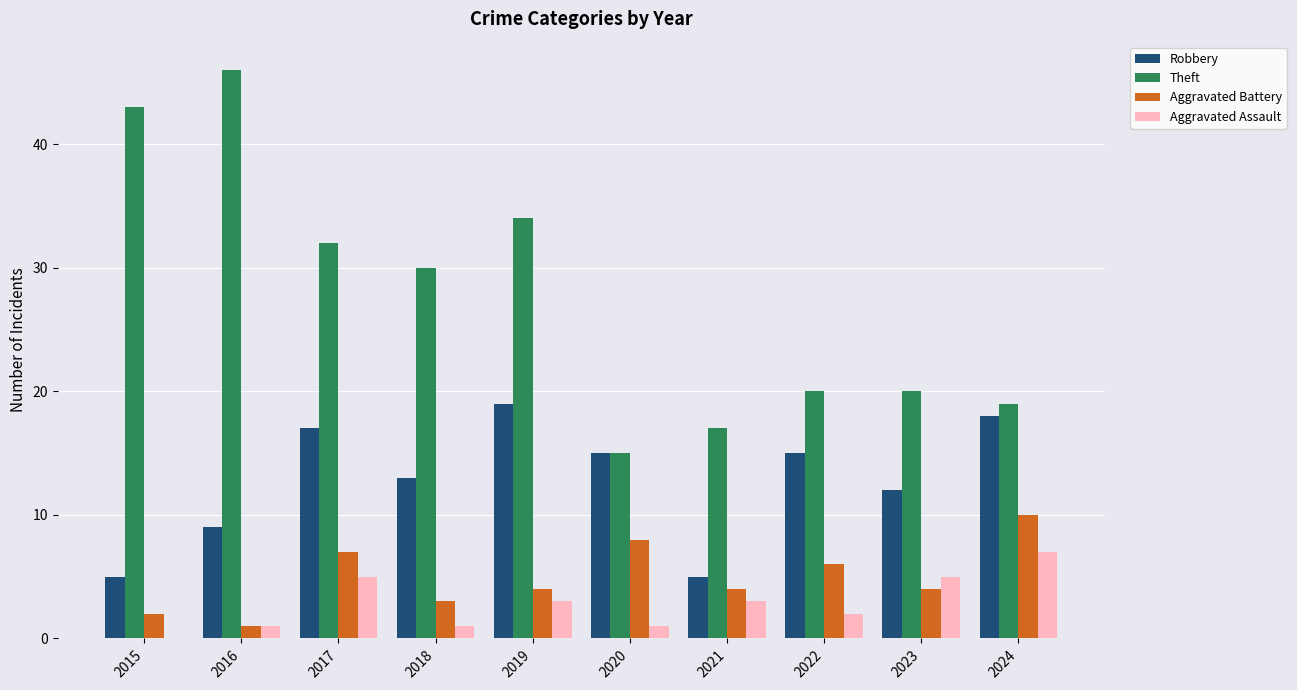

What is the maximum value shown in the chart?

46